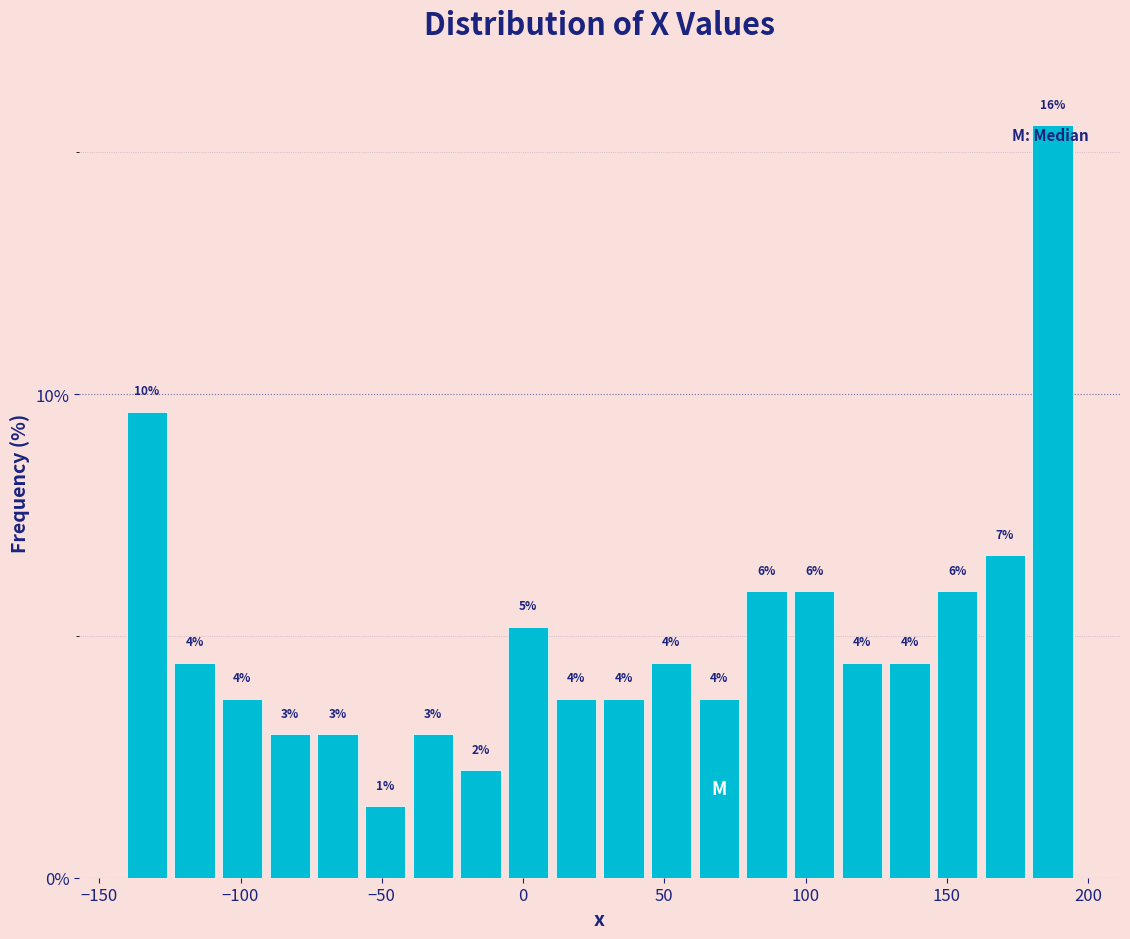

Read against the x-axis, roughly where is the centre of the tallest bar?

185